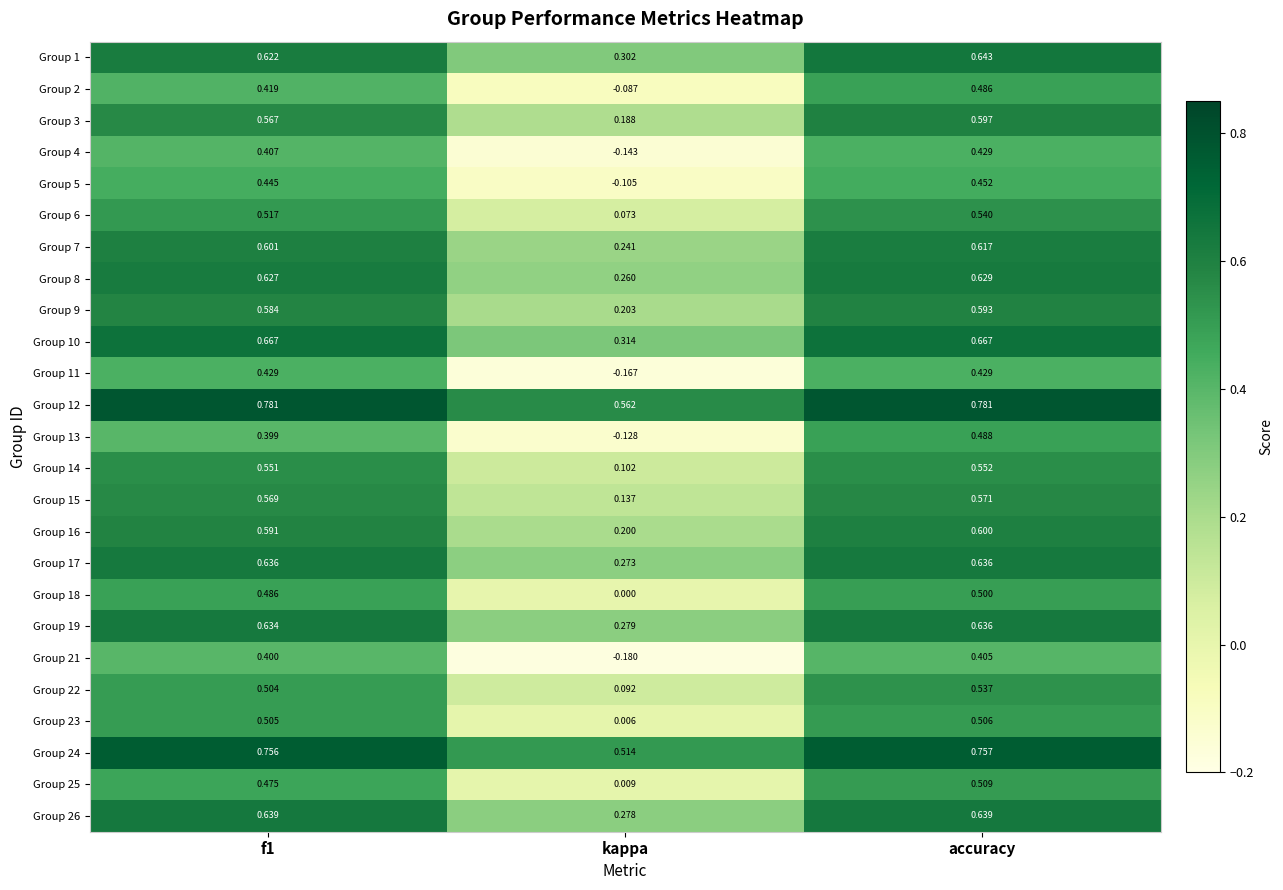

Which category has the highest value in the Group 6 series?

accuracy